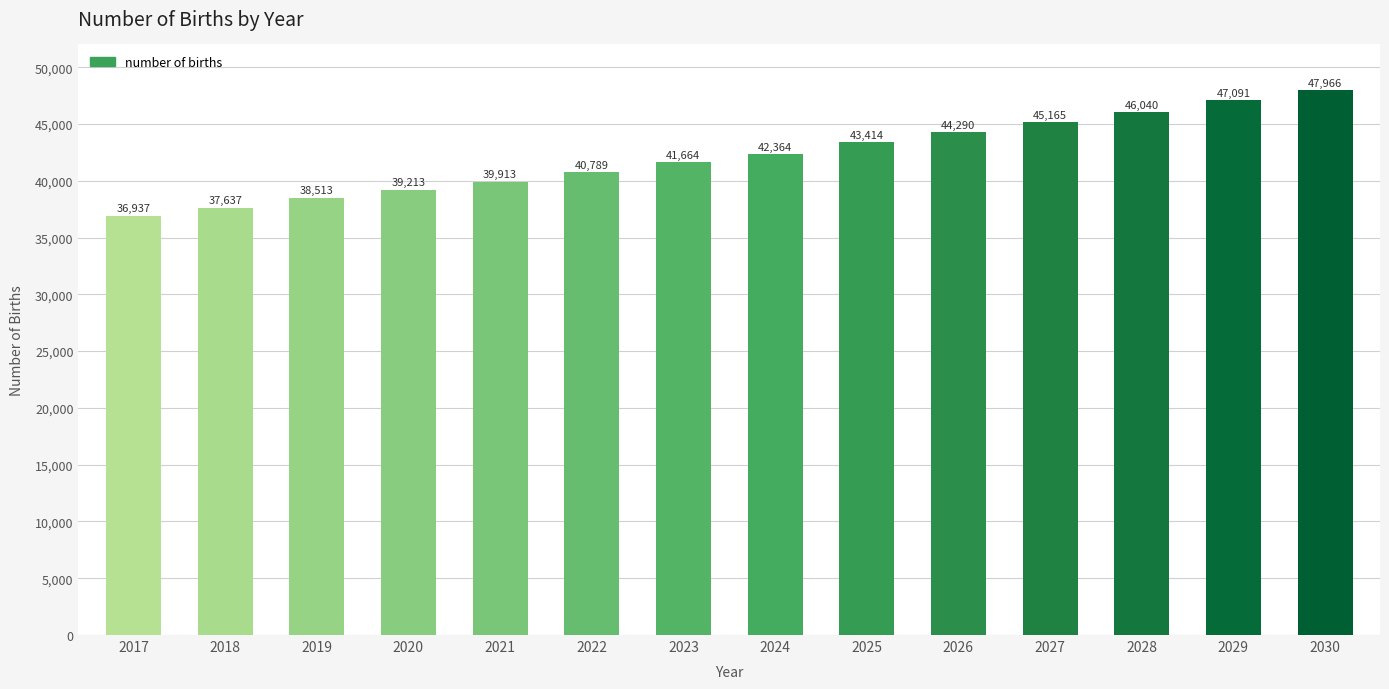

Count the number of categories in the chart.

14